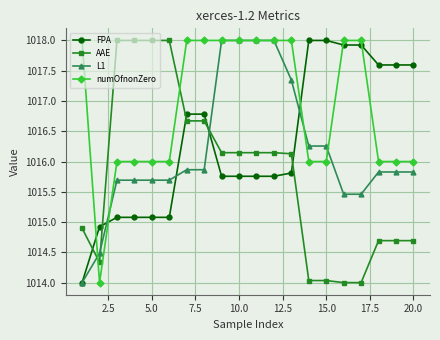

True or false: AAE and numOfnonZero cross at least once.

True